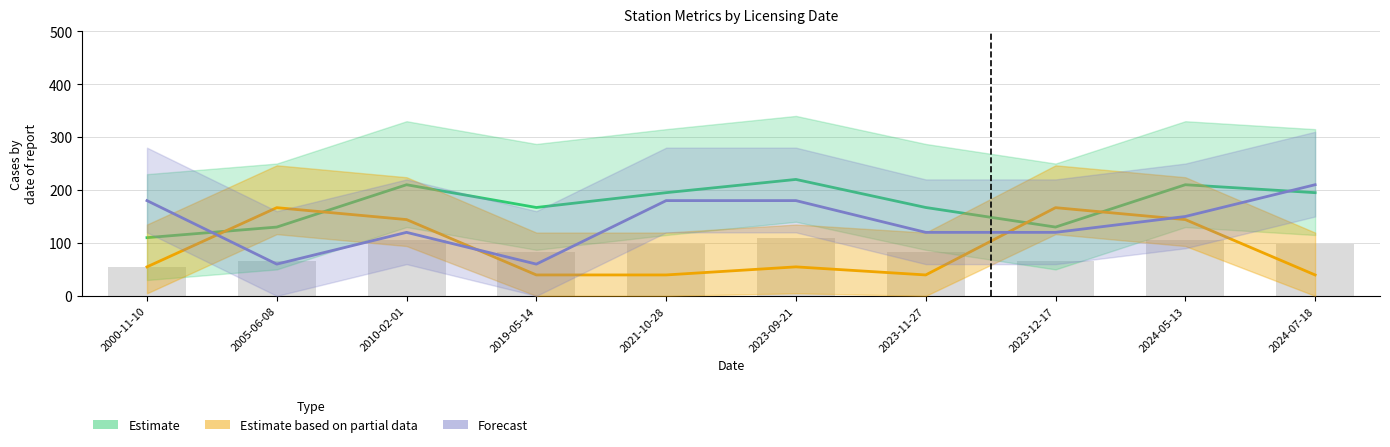

Is the value of Estimate based on partial data at 2024-05-13 greater than the value of Forecast at 2023-09-21?

No